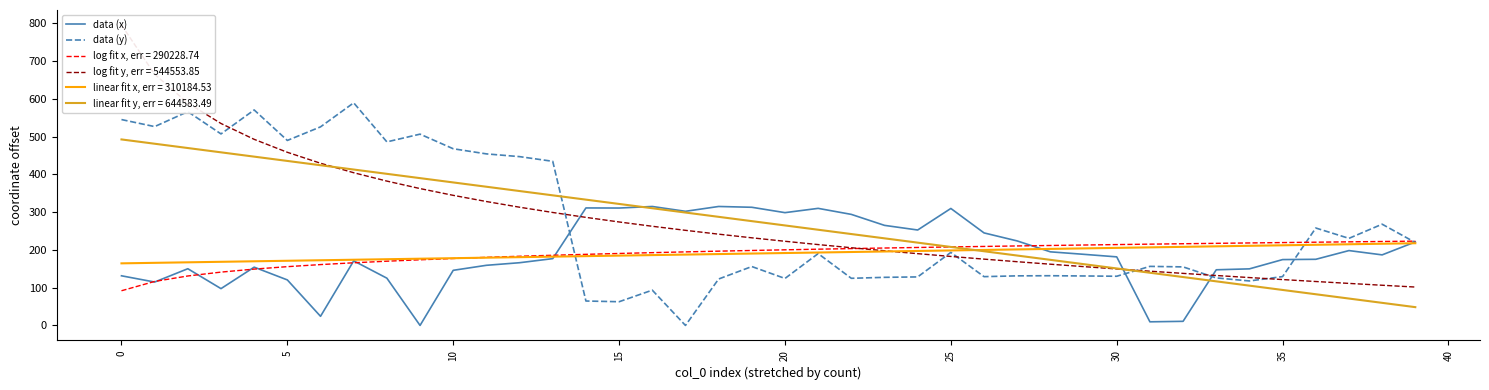

Is it true that data (x) equals 12.9 at 31?

False